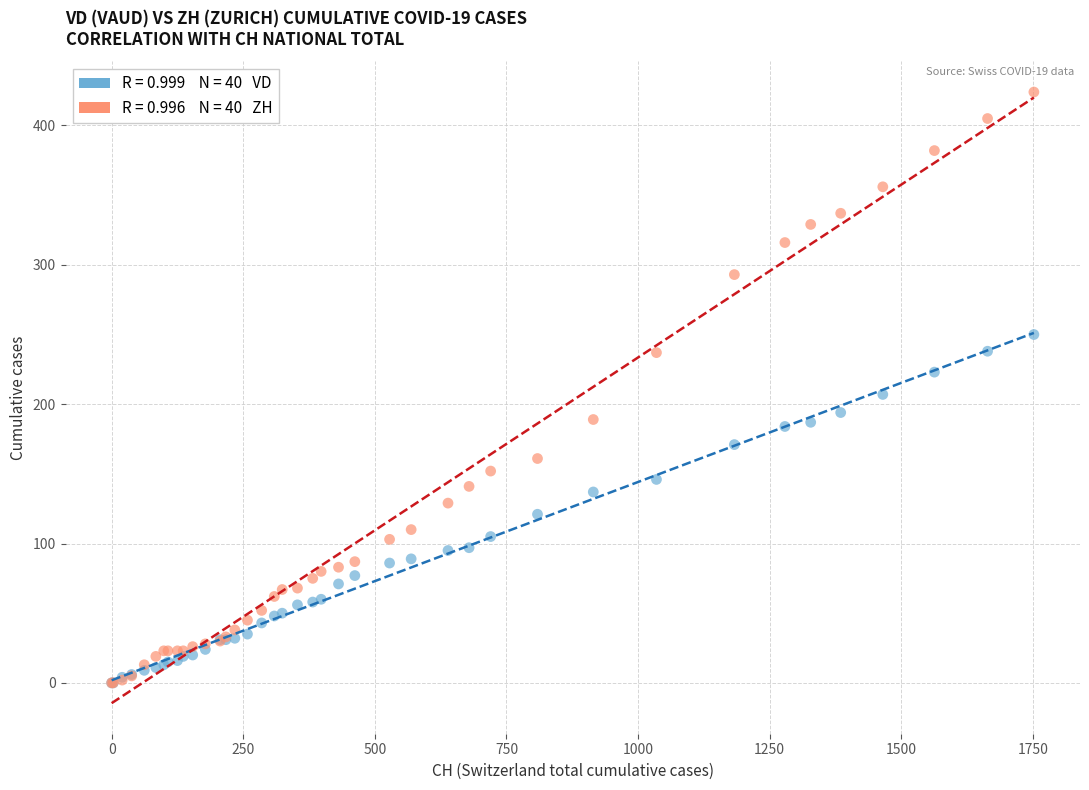

Across all series, what Y value is closest to 212?

207